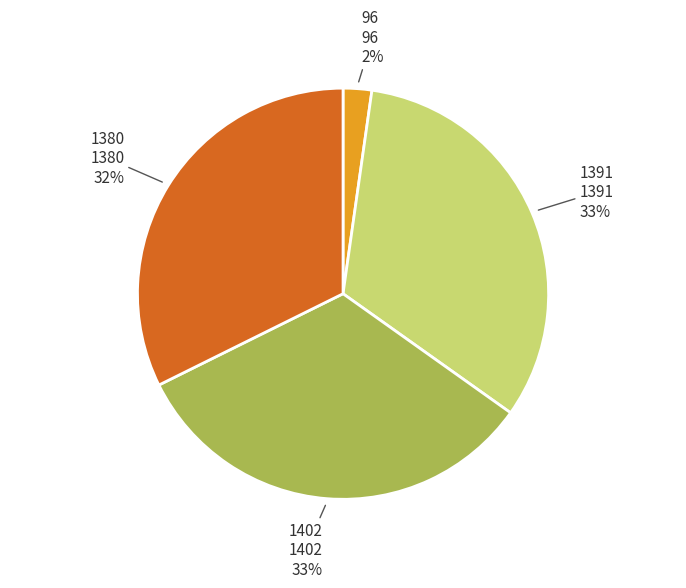

Is it true that 1391 is 33% of the pie?

True